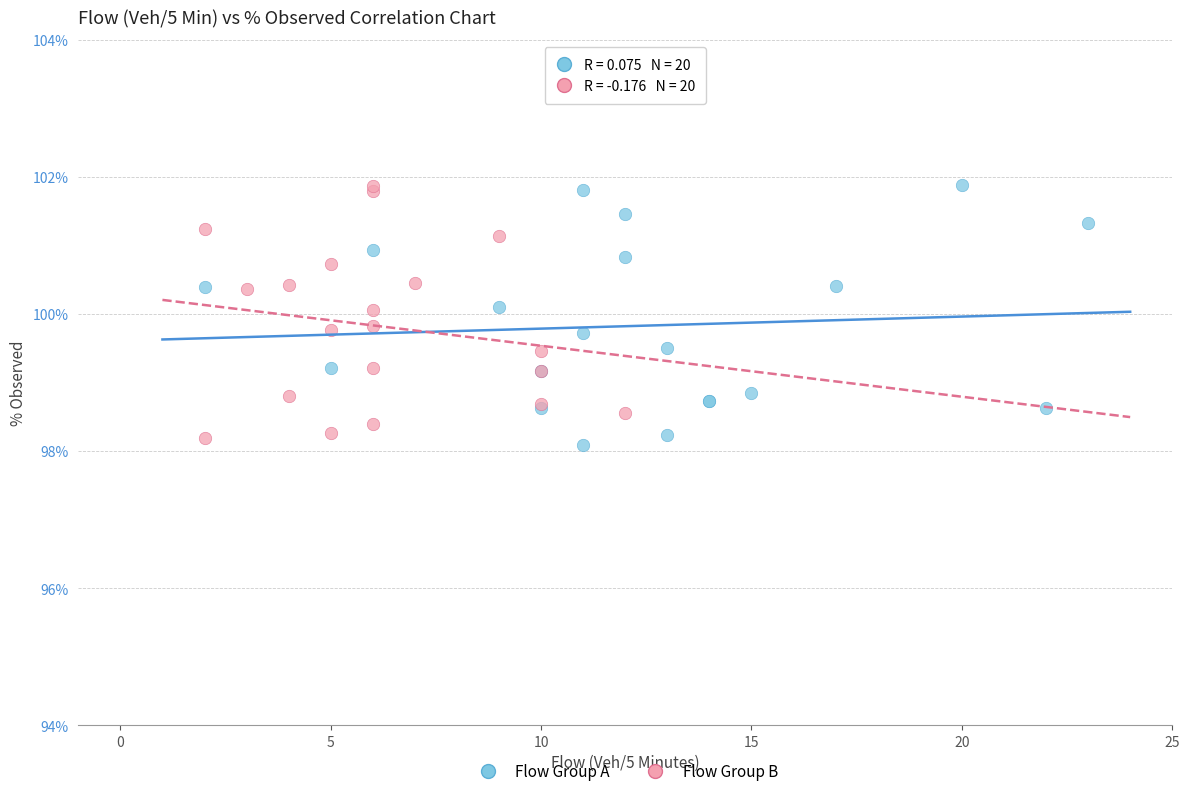

What are all the series names shown in the legend?

Flow Group A, Flow Group B